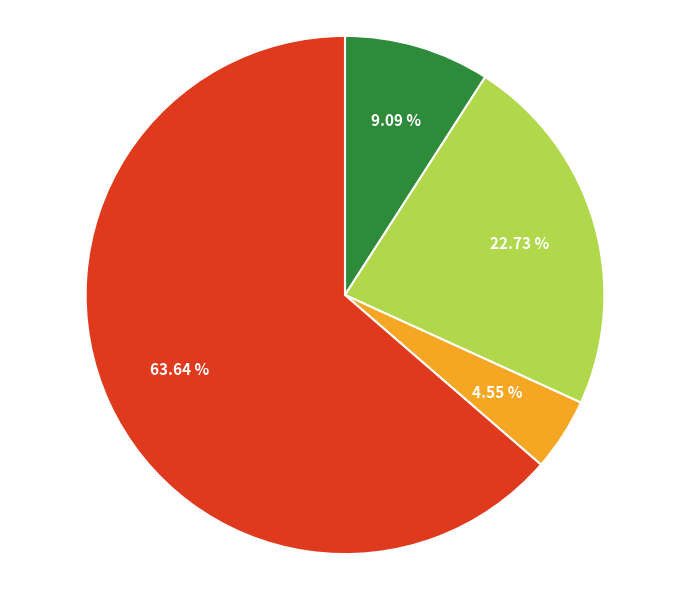

Is there a majority slice in this chart?

Yes